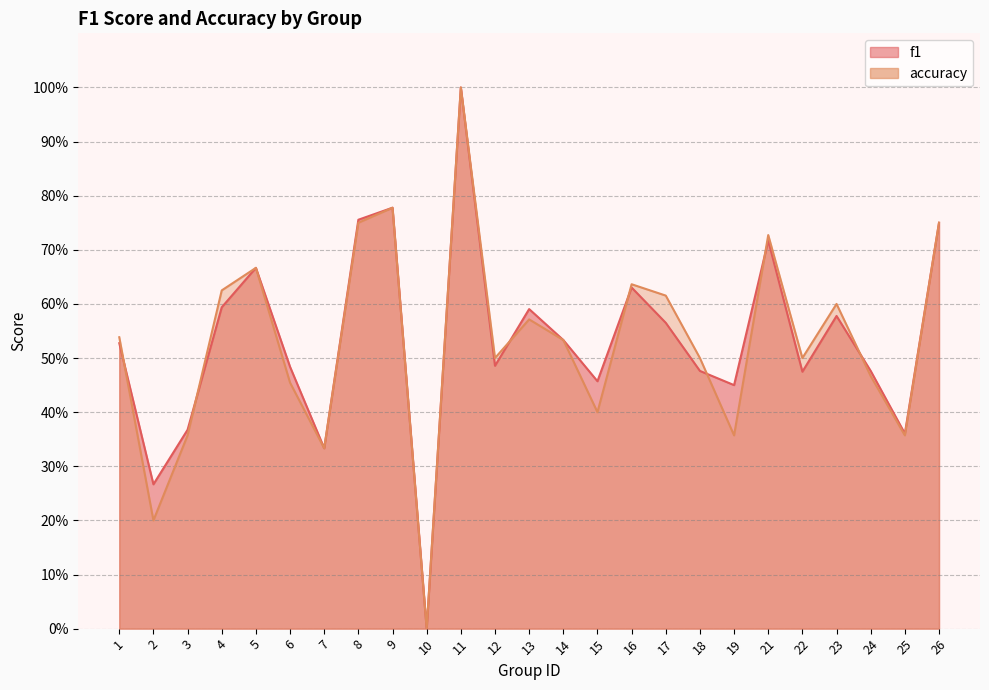

How many interior local valleys does the accuracy series have?

8